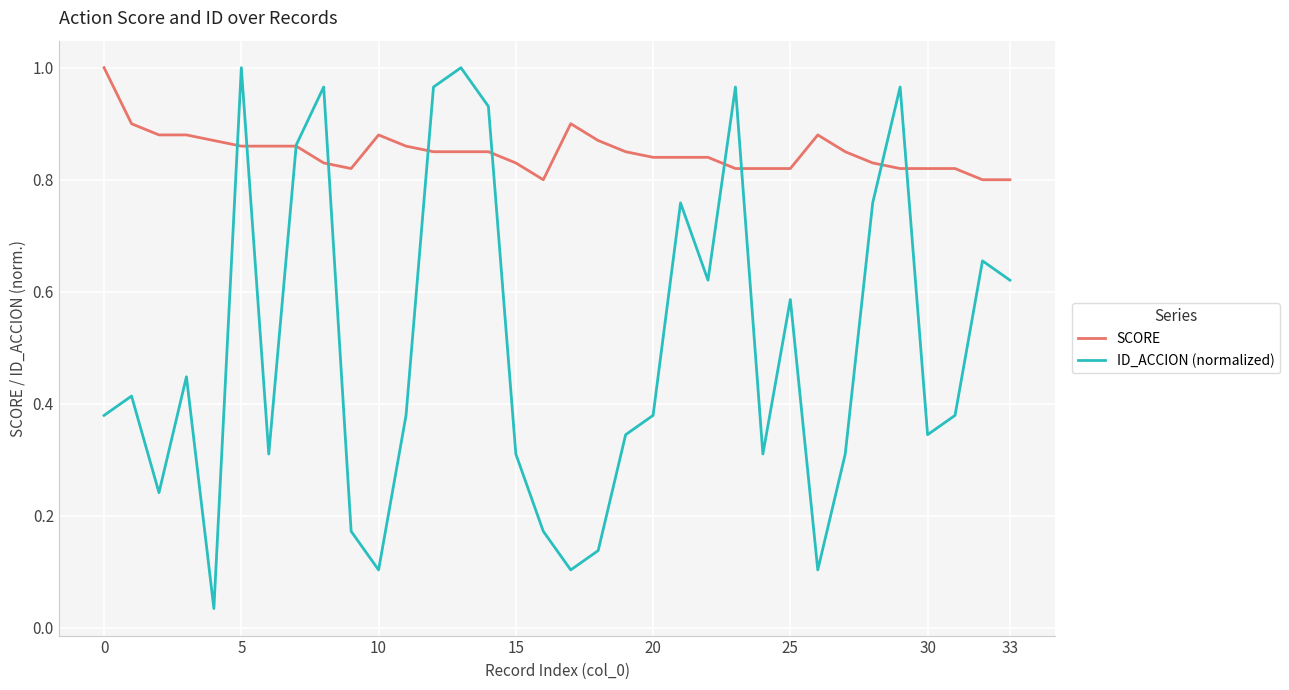

Which series has the largest total across all categories?

SCORE